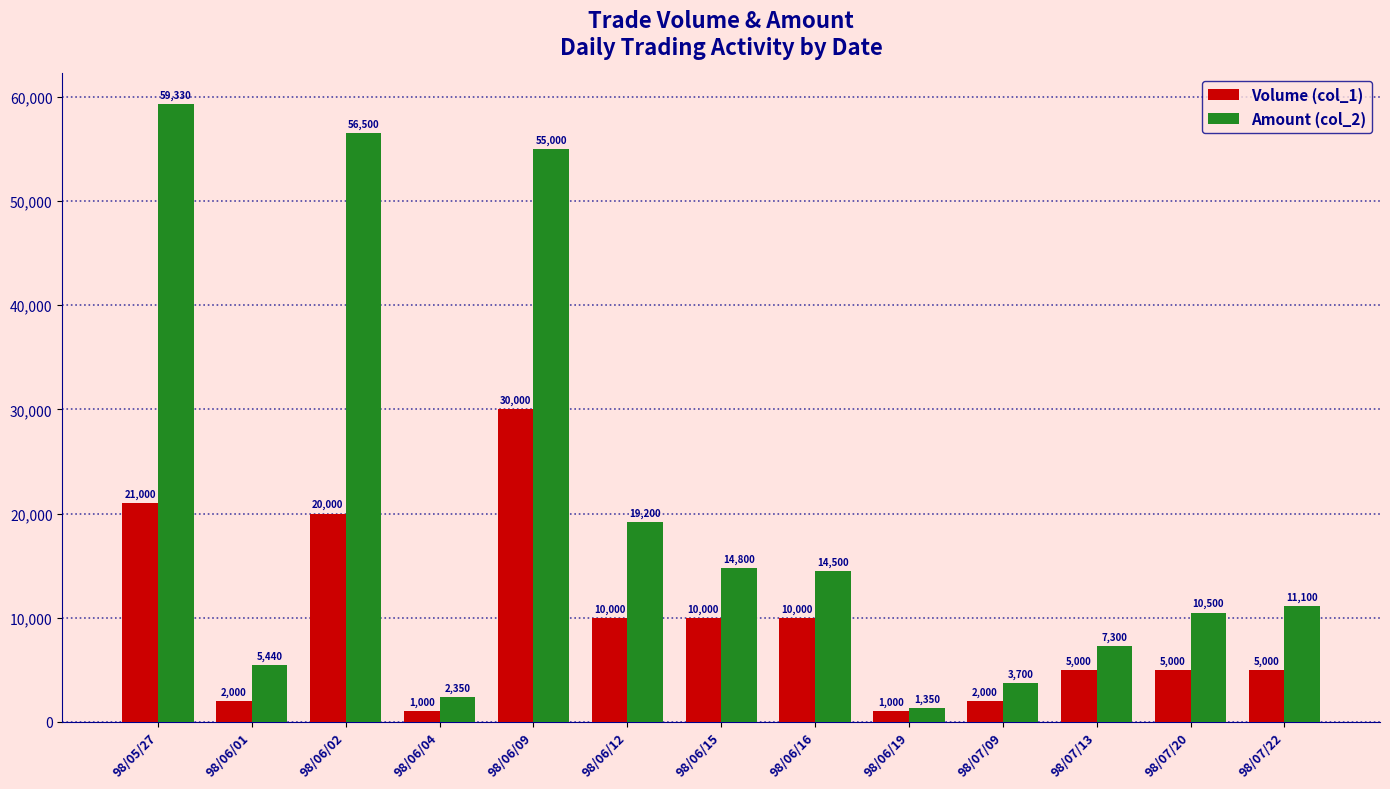

Rank the series by their maximum value, from lowest to highest.

Volume (col_1), Amount (col_2)